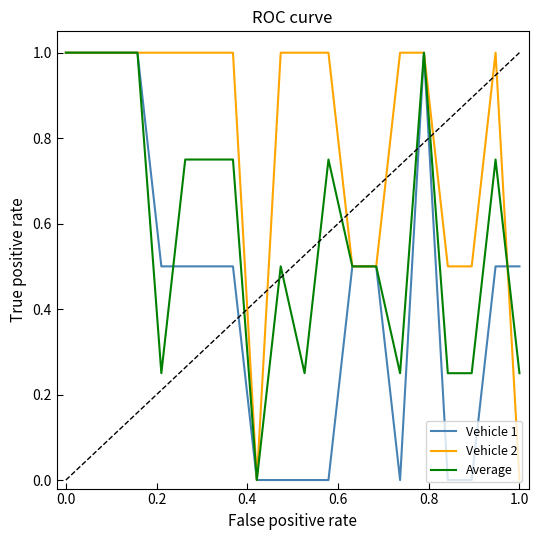

Which series has the largest total across all categories?

Vehicle 2